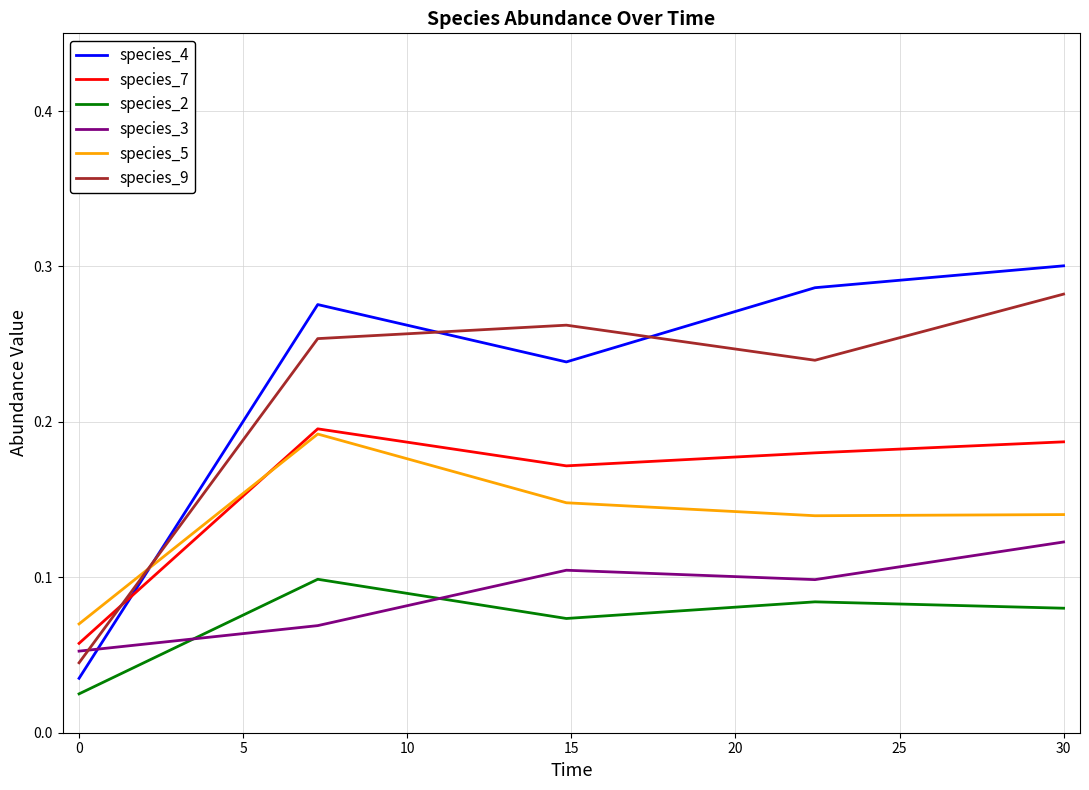

At how many categories does at least one series exceed 0?

5